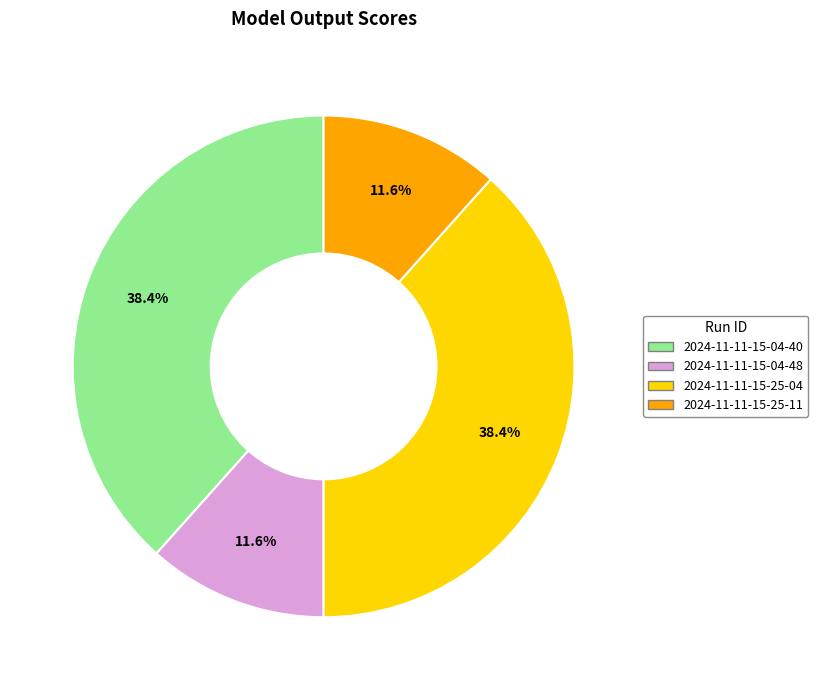

What percentage do 2024-11-11-15-25-04 and 2024-11-11-15-25-11 together represent?

50.0%